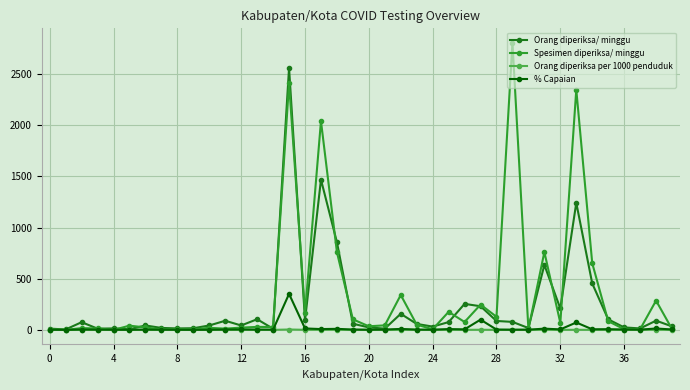

At how many categories does at least one series exceed 1779?

4